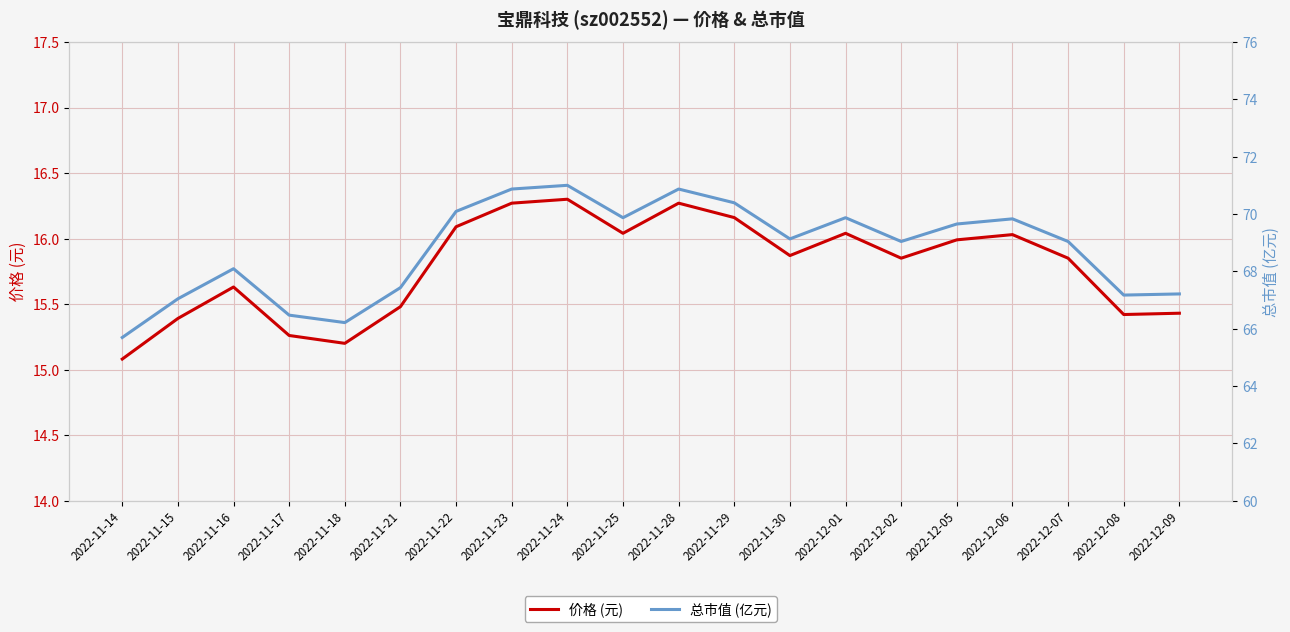

Rank the series at 2022-11-14 from lowest to highest value.

价格 (元), 总市值 (亿元)